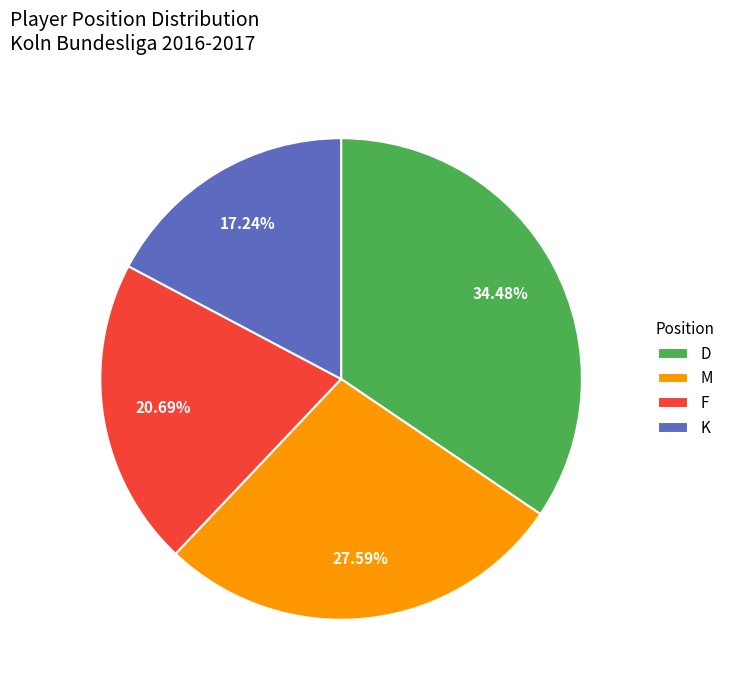

What percentage is the F slice, to the nearest percent?

21%